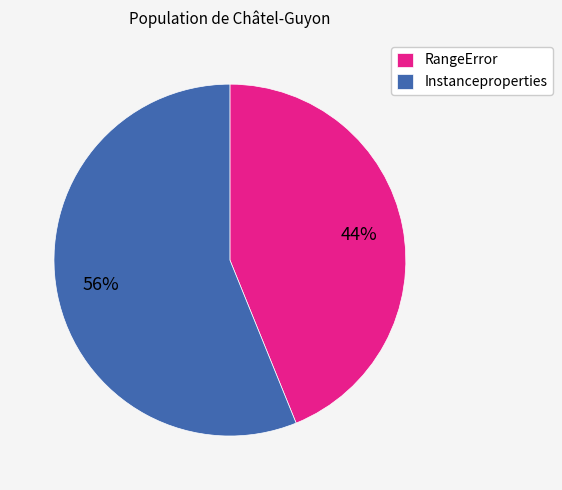

To the nearest percent, what portion does RangeError represent?

44%